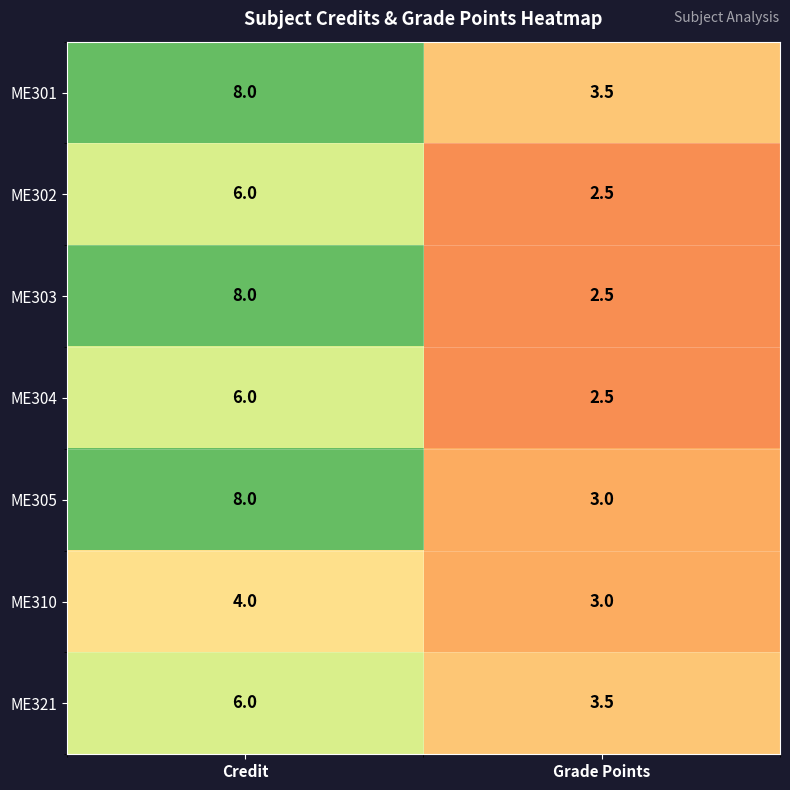

What is the spread (max minus min) of values at Grade Points?

1.0